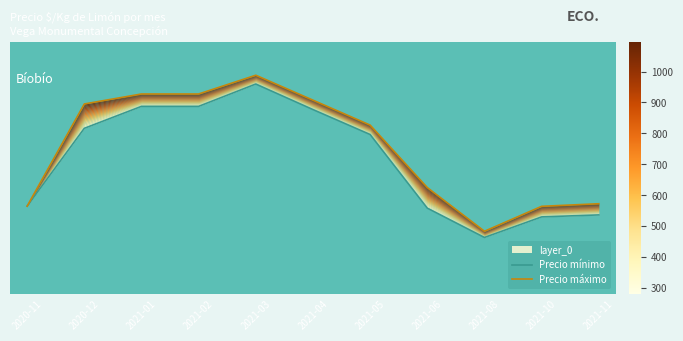

What is the greatest value displayed?

1094